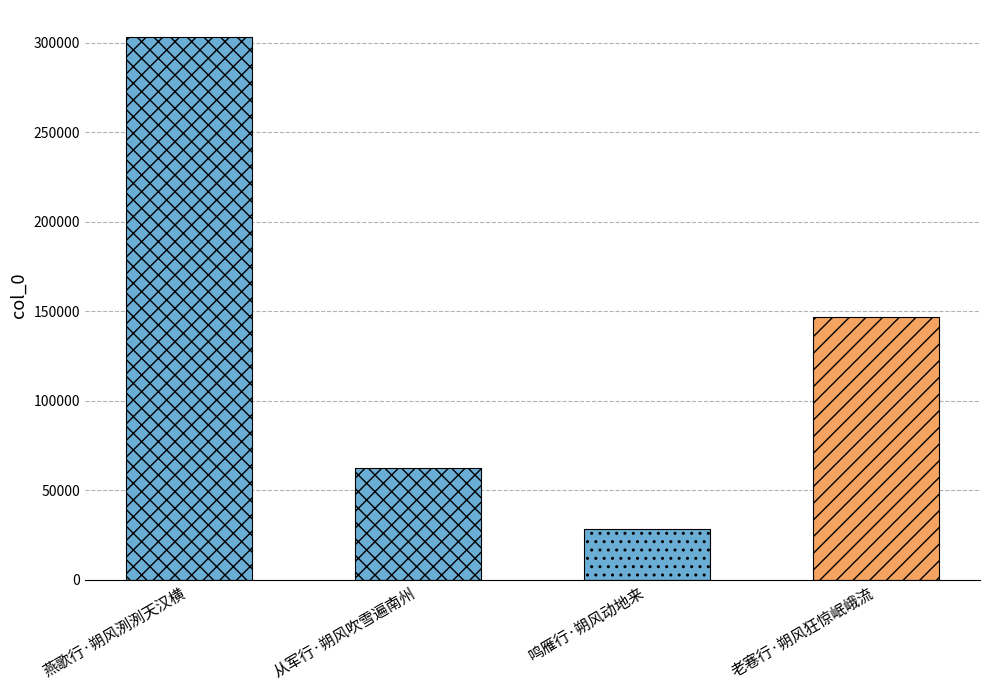

Rank the categories by value from highest to lowest.

燕歌行·朔风洌洌天汉横, 老寋行·朔风狂惊岷峨流, 从军行·朔风吹雪遍南州, 鸣雁行·朔风动地来